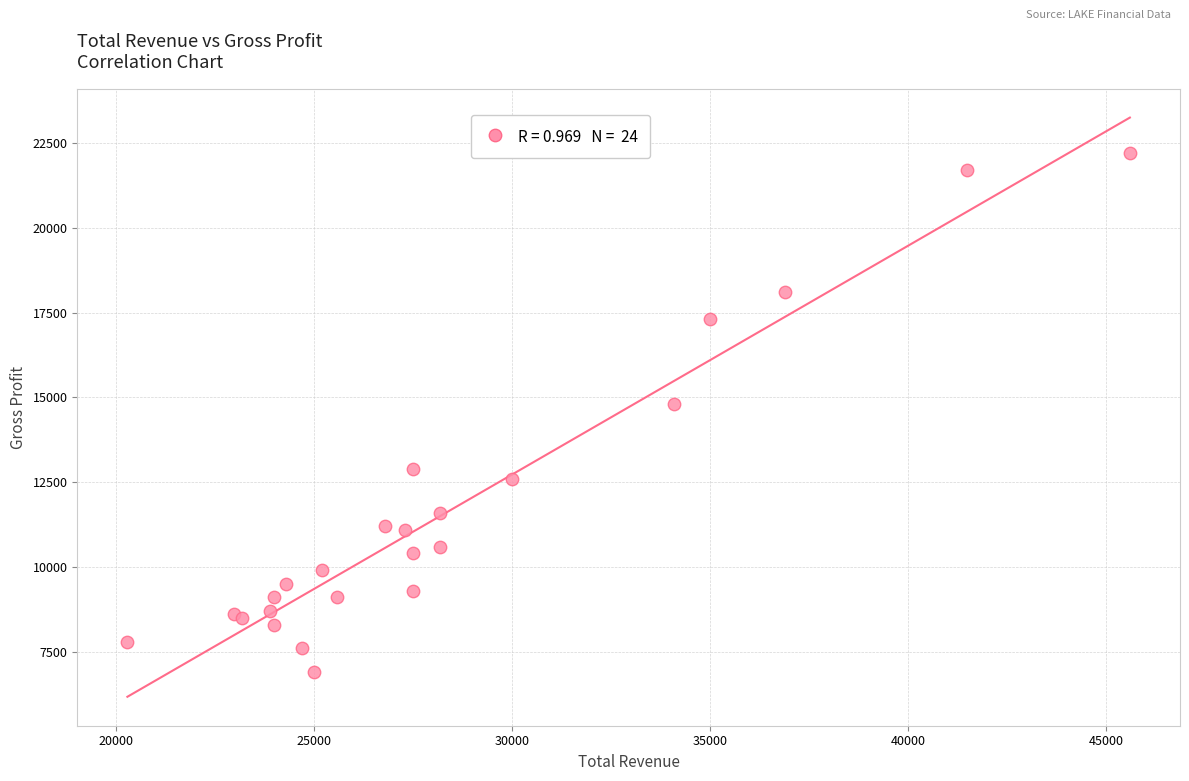

What Y value in the scatter plot is closest to 14550?

14800